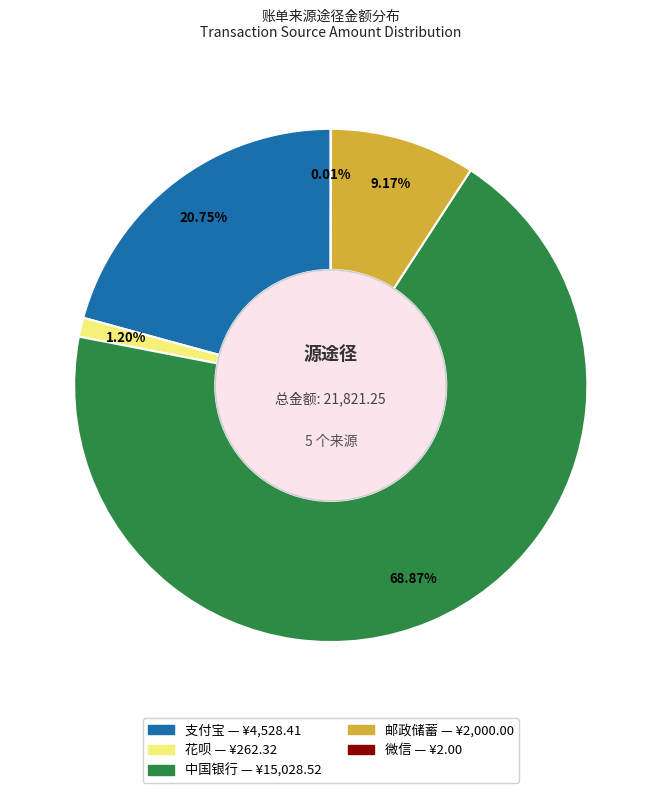

Is there a majority slice in this chart?

Yes